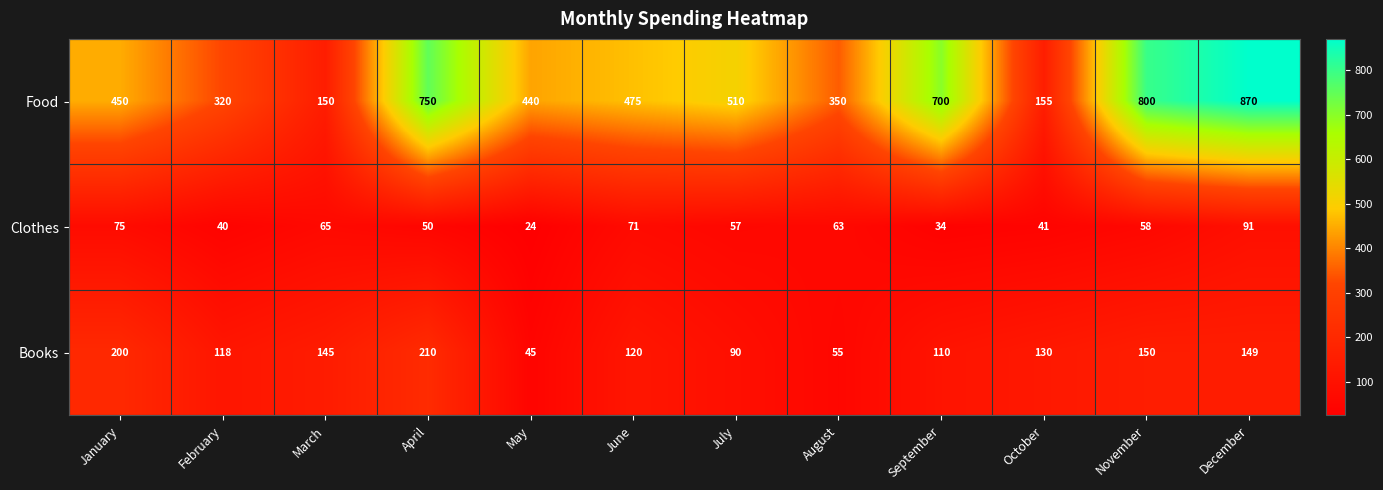

What is the approximate value of Books at September, to the nearest 5?

110